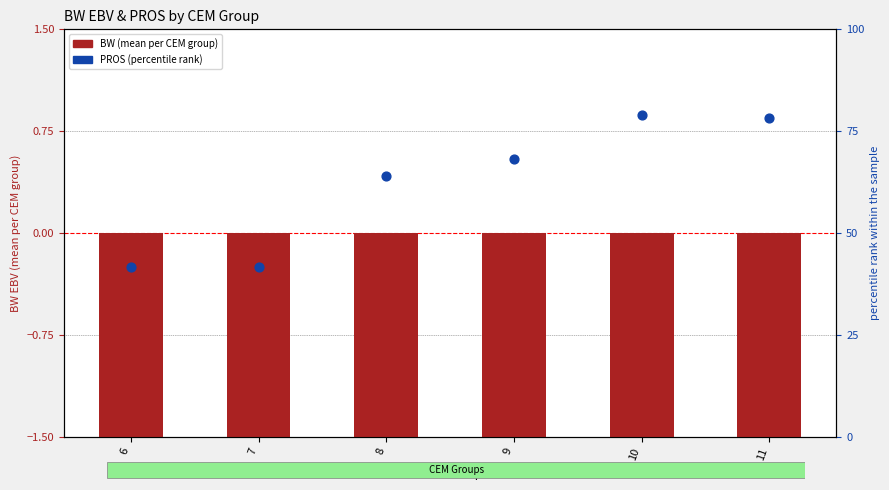

Which series has the largest total across all categories?

PROS (percentile rank)